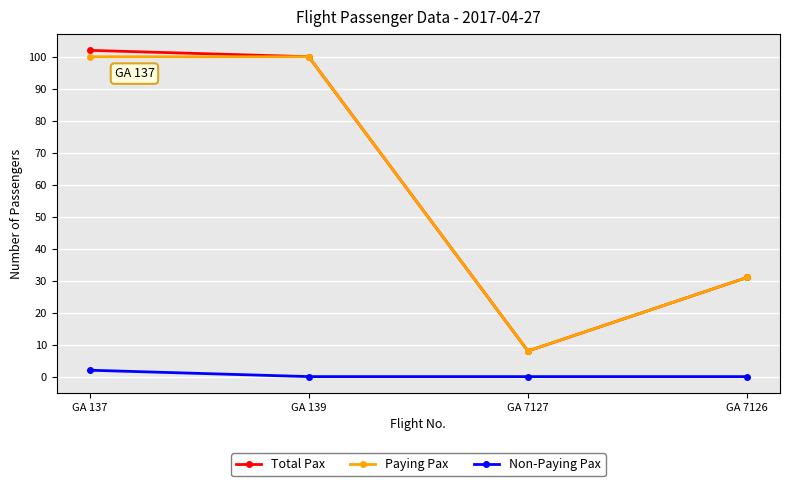

What is the approximate value of Total Pax at GA 137?

102